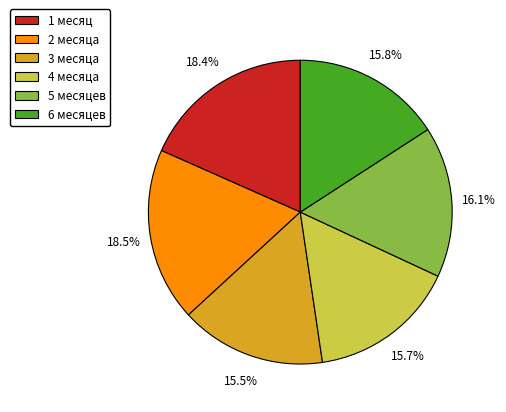

Between 3 месяца and 1 месяц, which is larger?

1 месяц